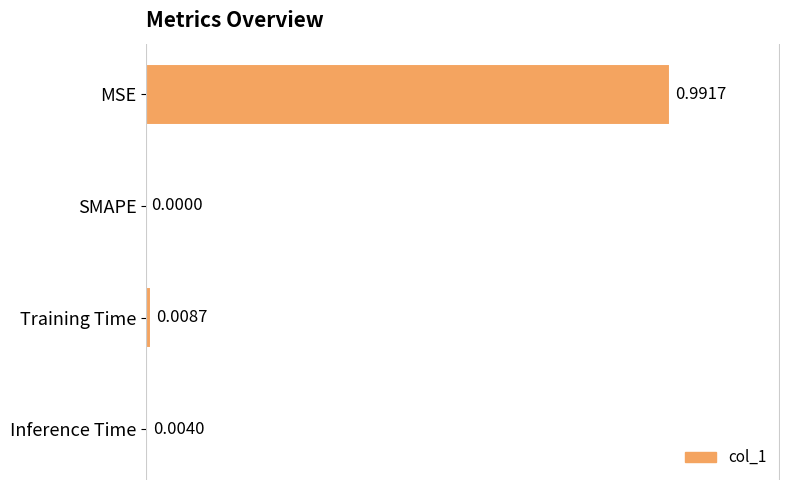

Which has a higher value, MSE or Inference Time?

MSE